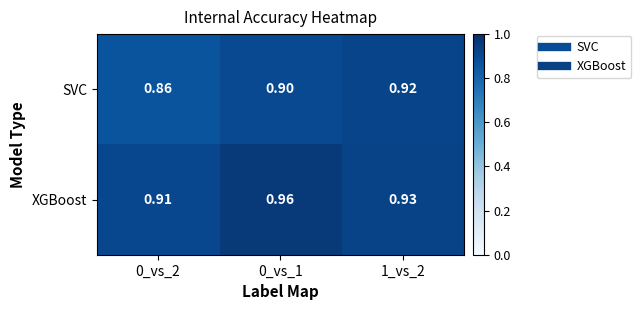

At 0_vs_2, list the series in order from smallest to largest.

SVC, XGBoost